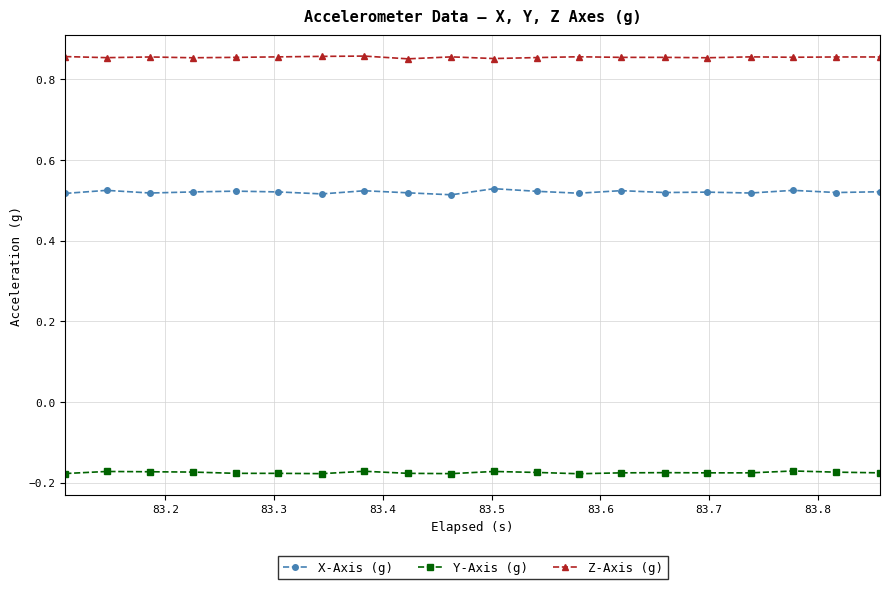

Which series has the widest spread of values?

X-Axis (g)